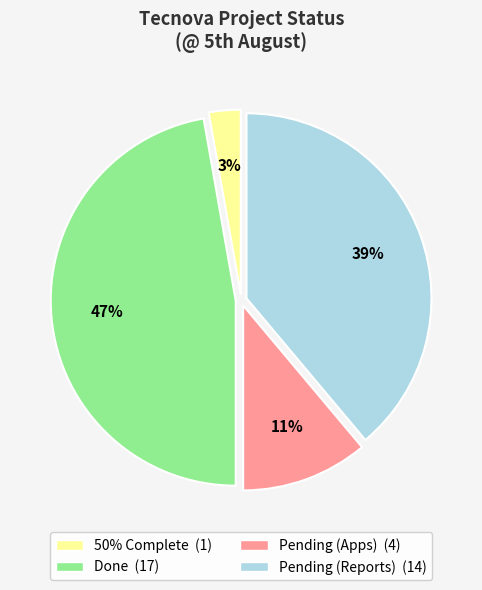

To the nearest percent, what is the average slice percentage?

25%